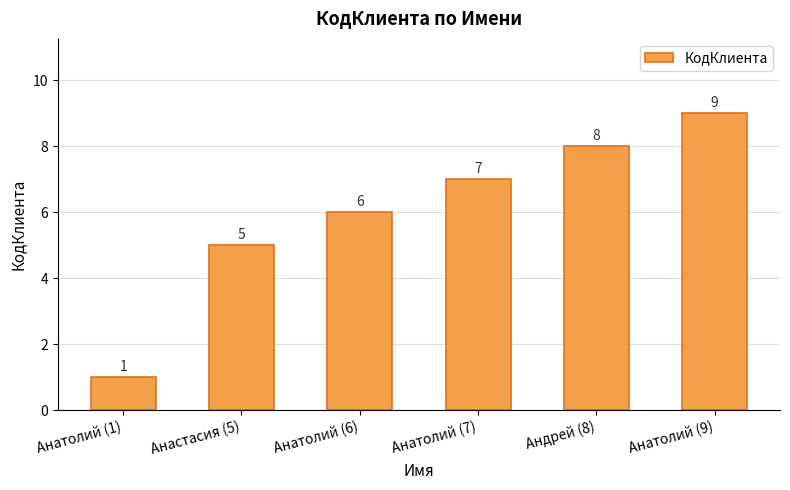

True or false: the data shows 15 at Анатолий (9).

False